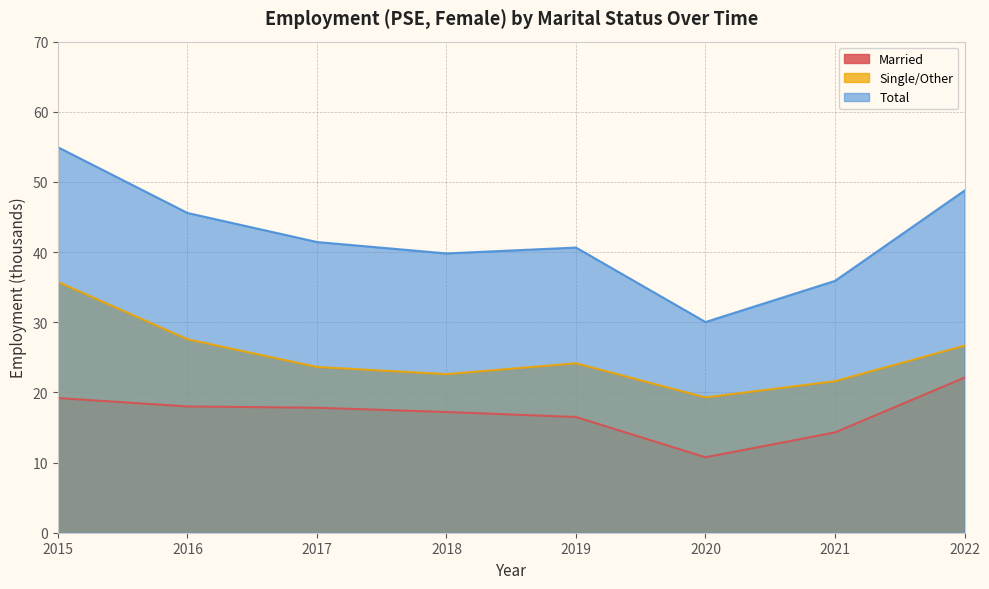

What is the maximum value shown in the chart?

54.9